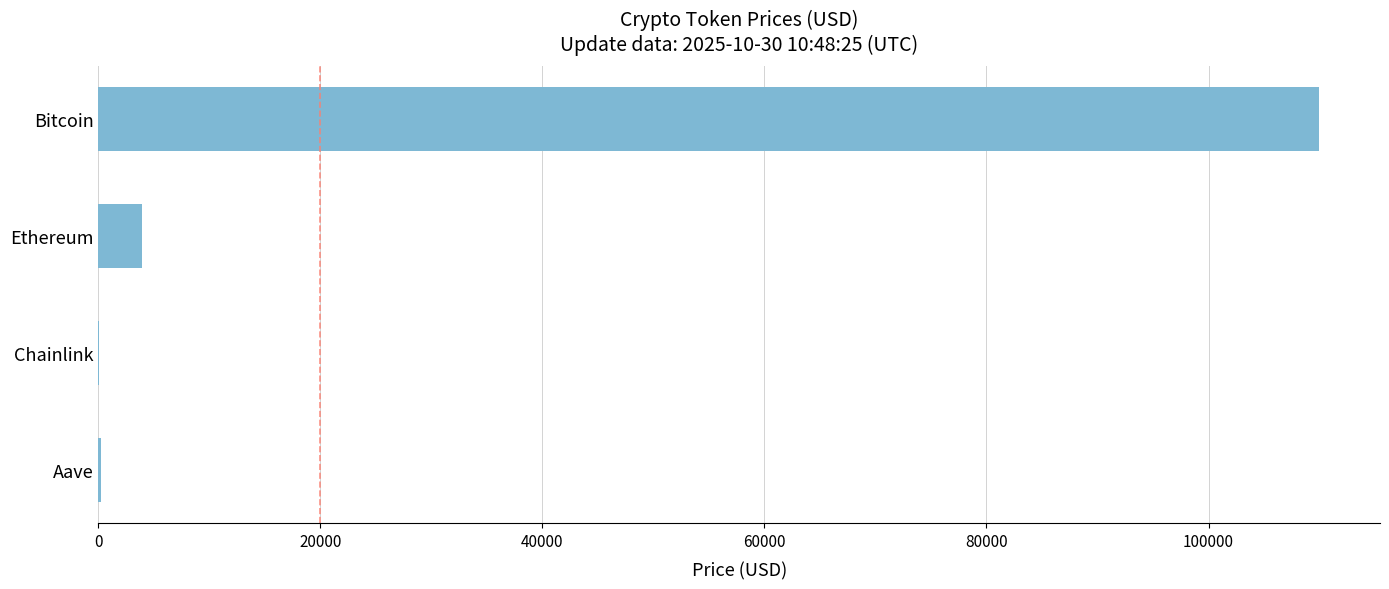

What is the ratio of the value at Bitcoin to the value at Ethereum?

28.3